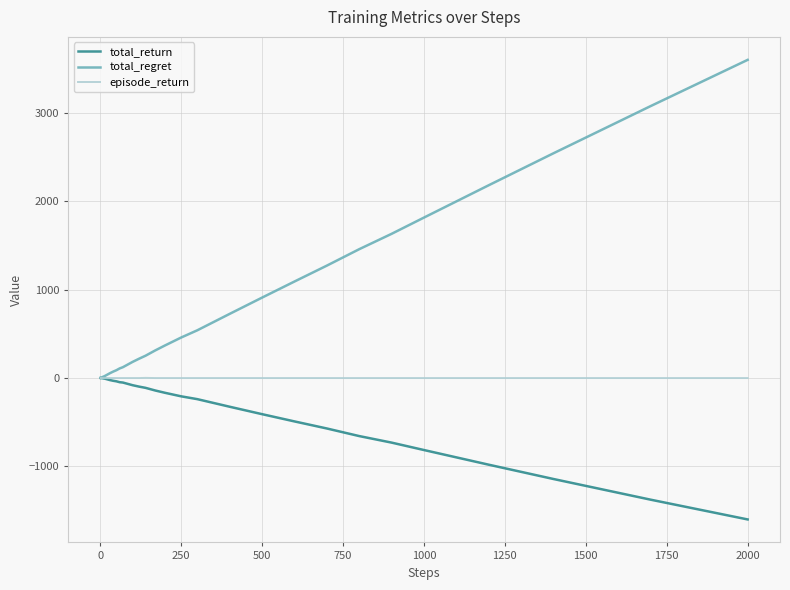

Which series has the largest total across all categories?

total_regret